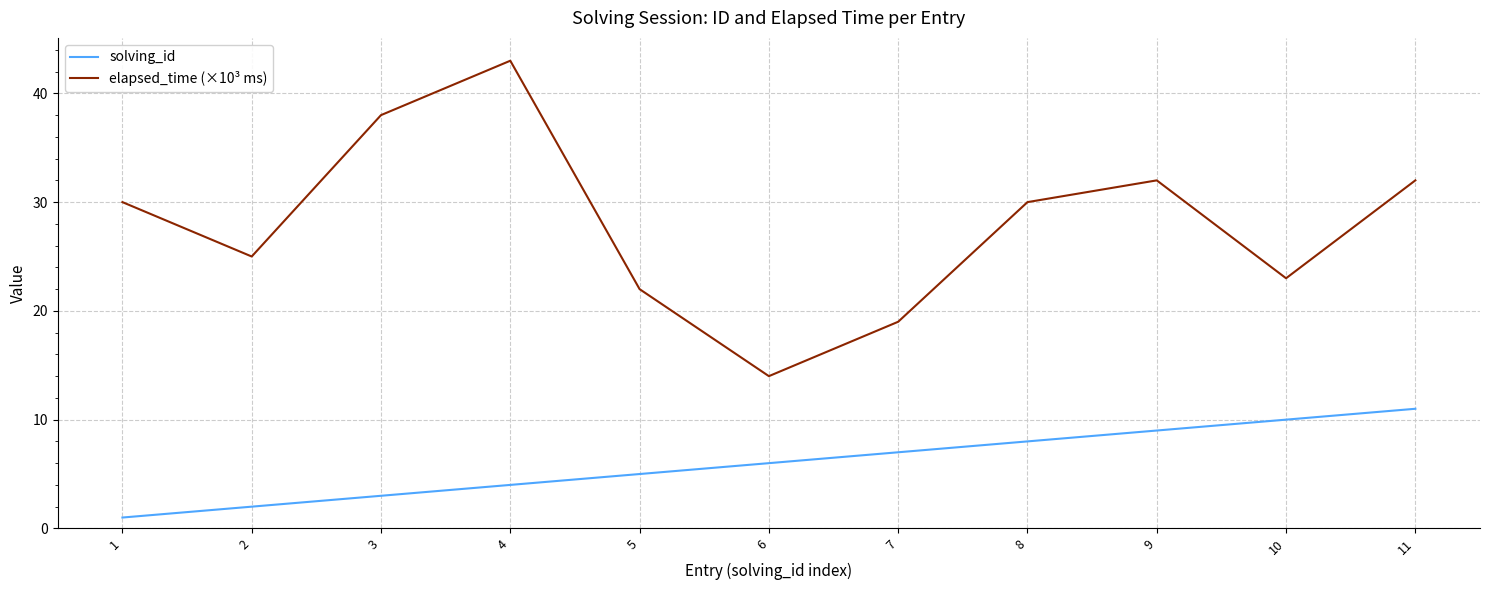

What is the highest value of the elapsed_time (×10³ ms) series?

43